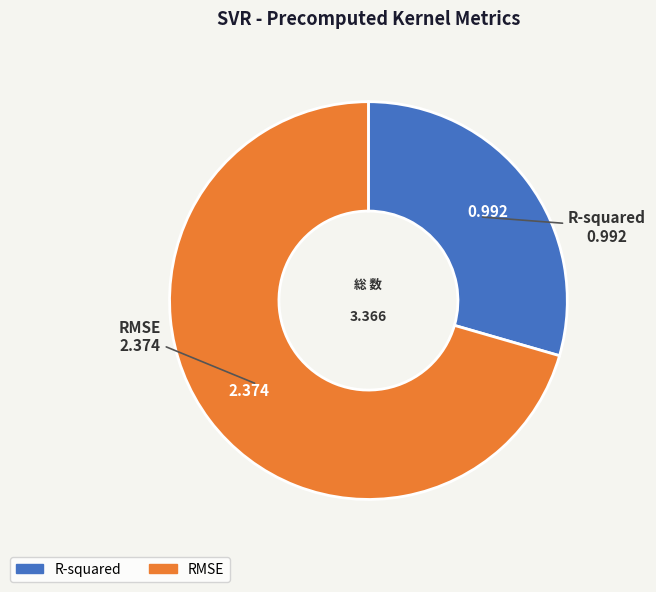

Is RMSE the majority of the pie?

Yes